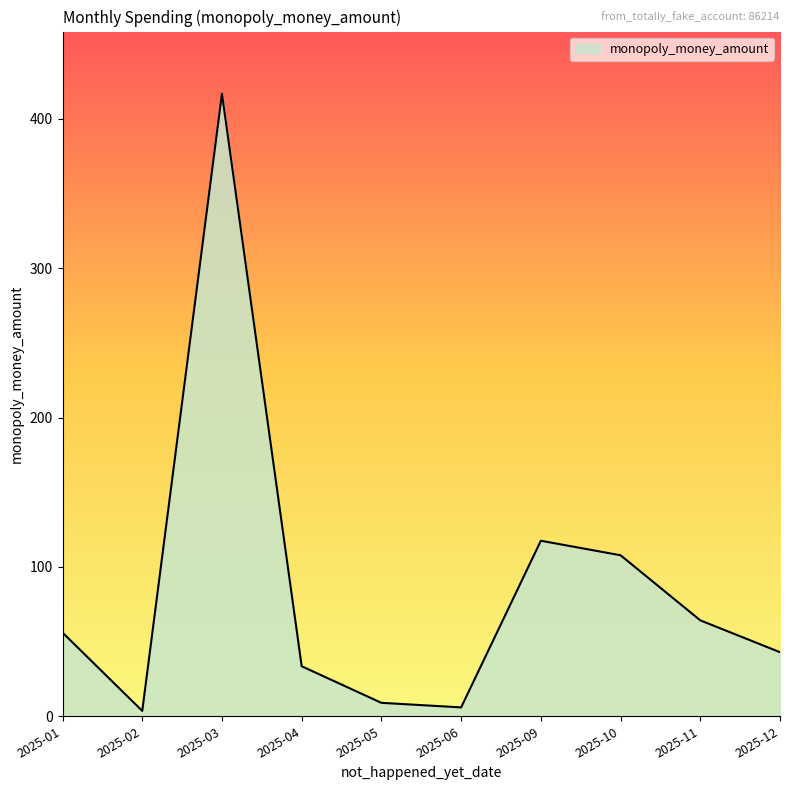

Is it true that the value at 2025-01 is 80.9?

False